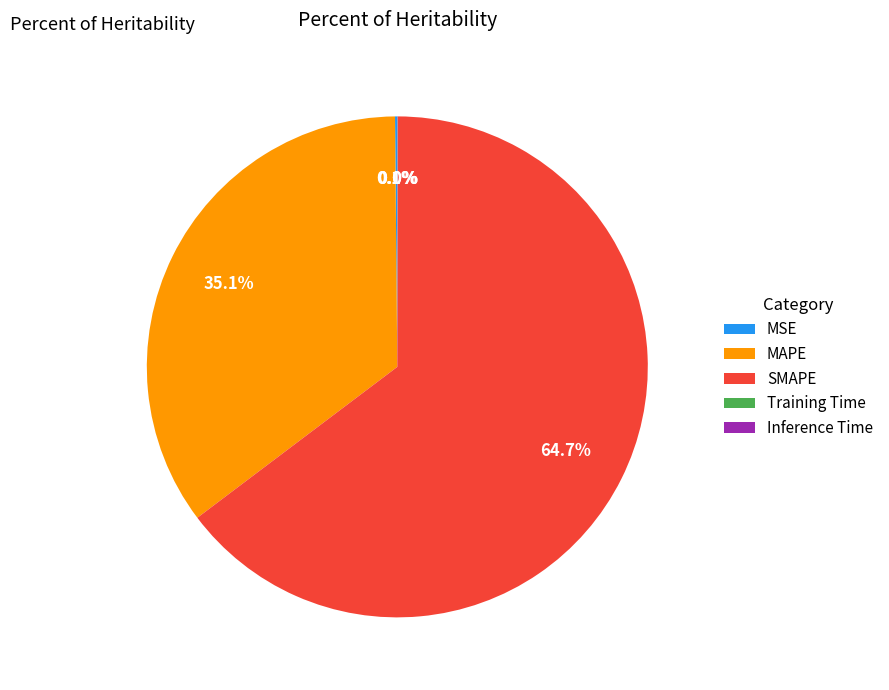

To the nearest percent, what percentage of the pie is MAPE?

35%